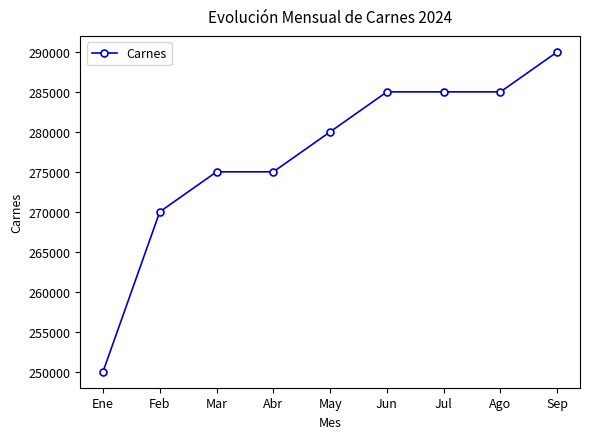

What is the sum of the values at Jul and Ago?

570000